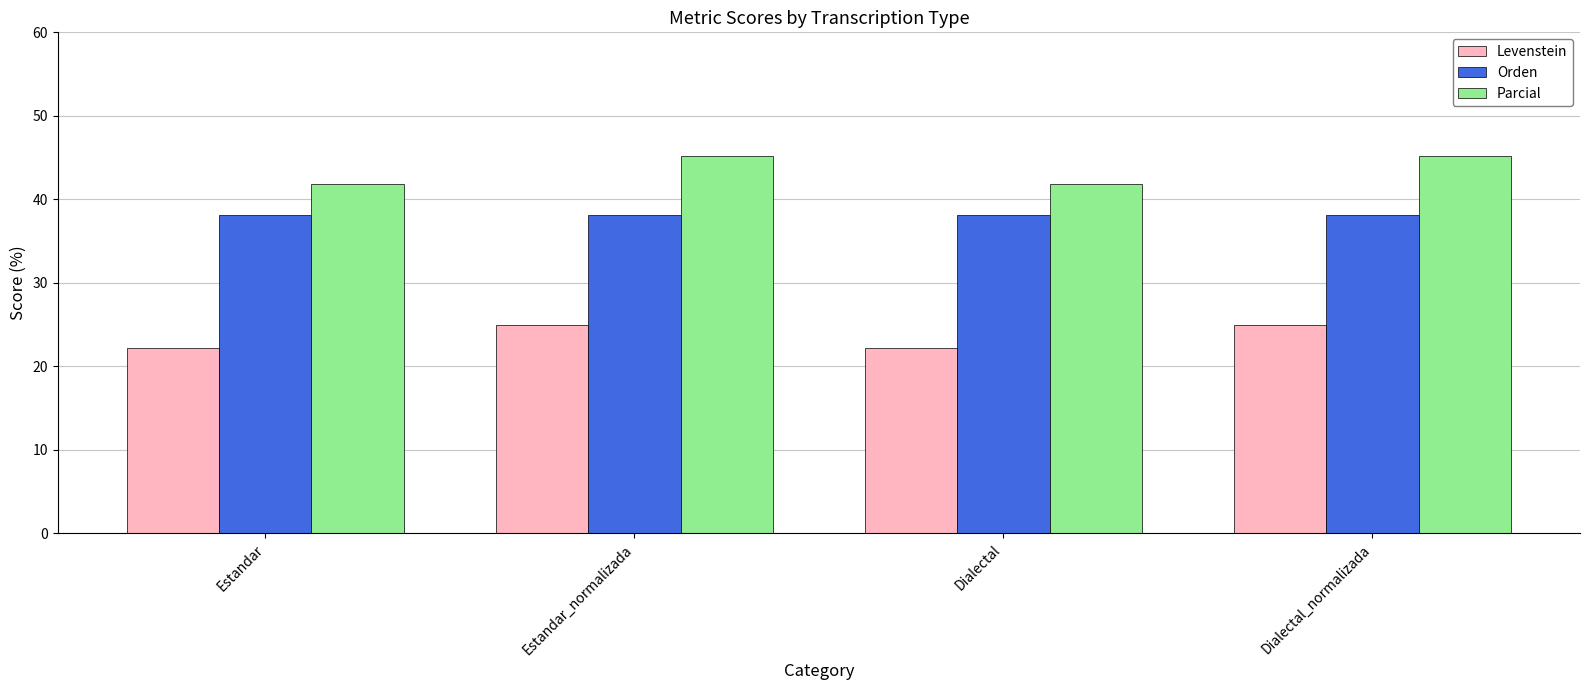

What is the sum of the Levenstein values at Dialectal and Estandar?

44.4